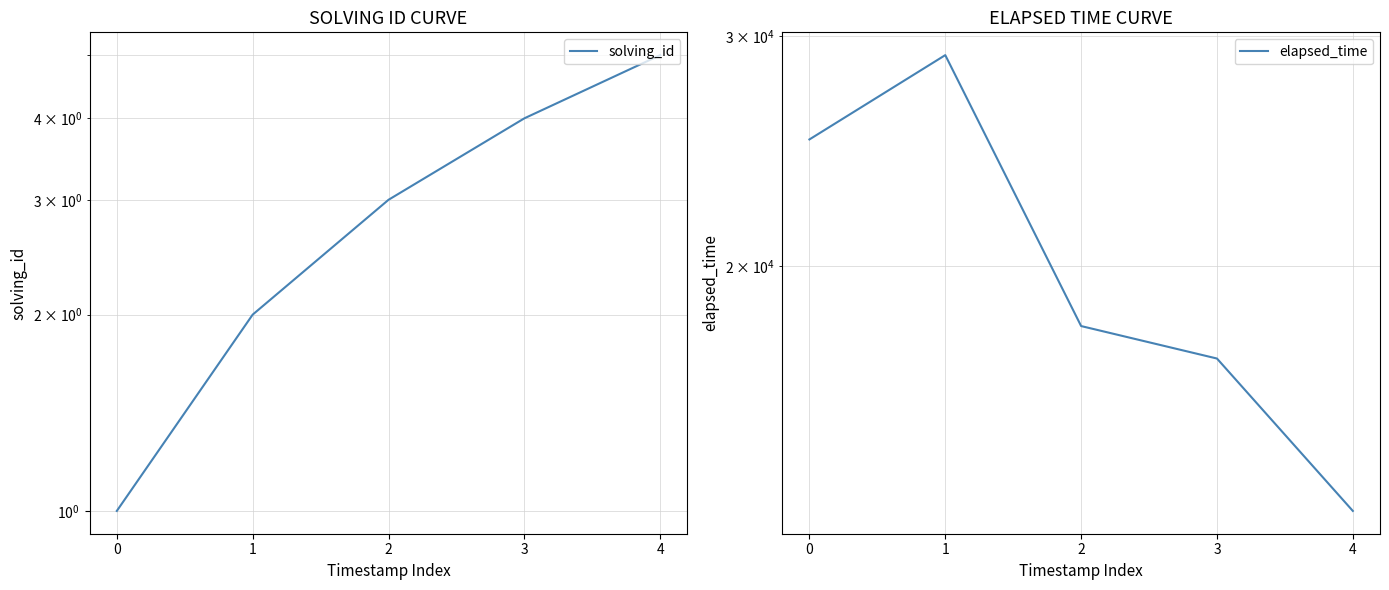

Which series has the largest total across all categories?

elapsed_time